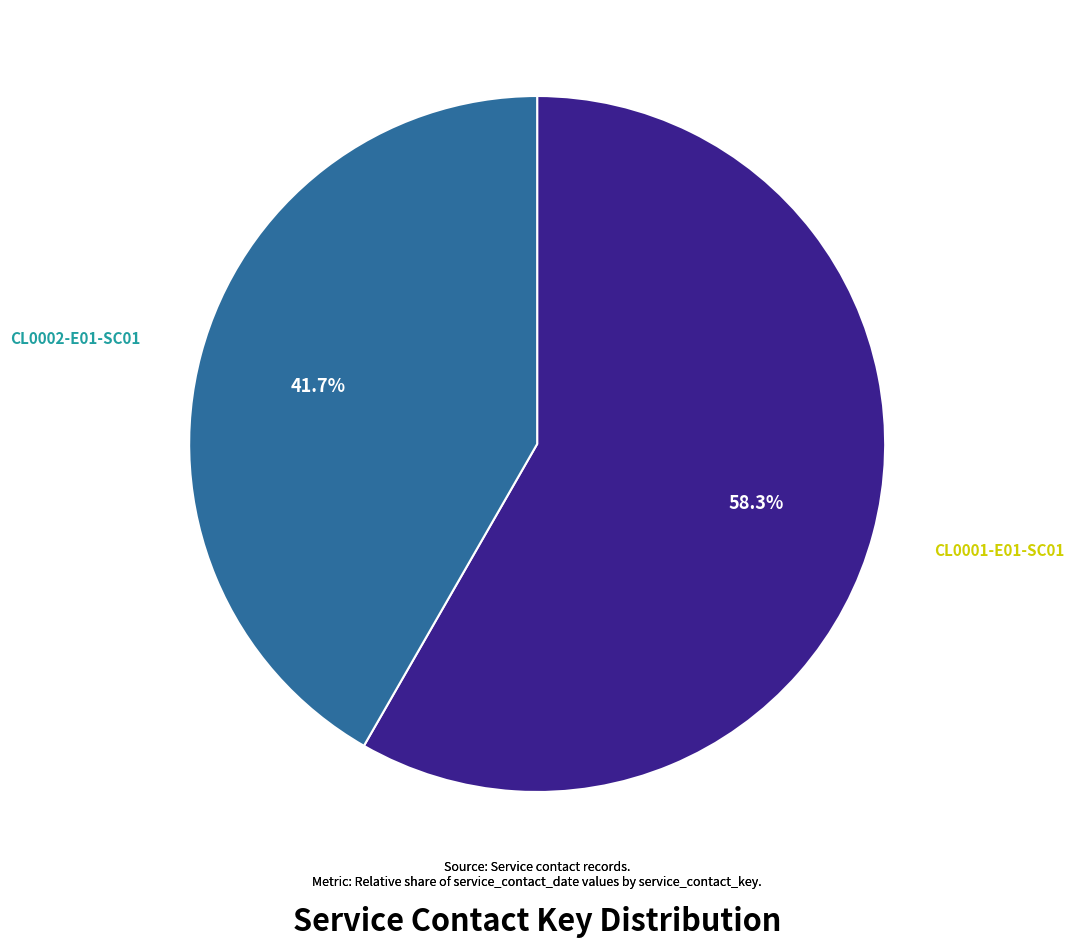

True or false: CL0001-E01-SC01 accounts for 58% of the total.

True